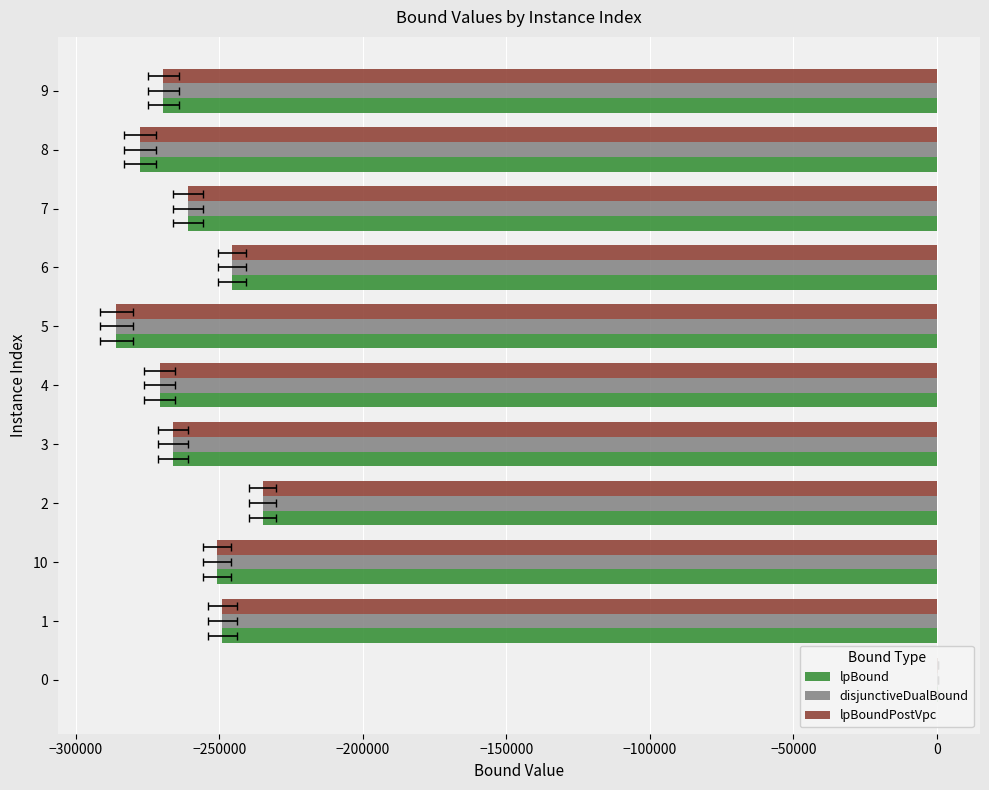

How many data points in lpBound are above -260964?

5